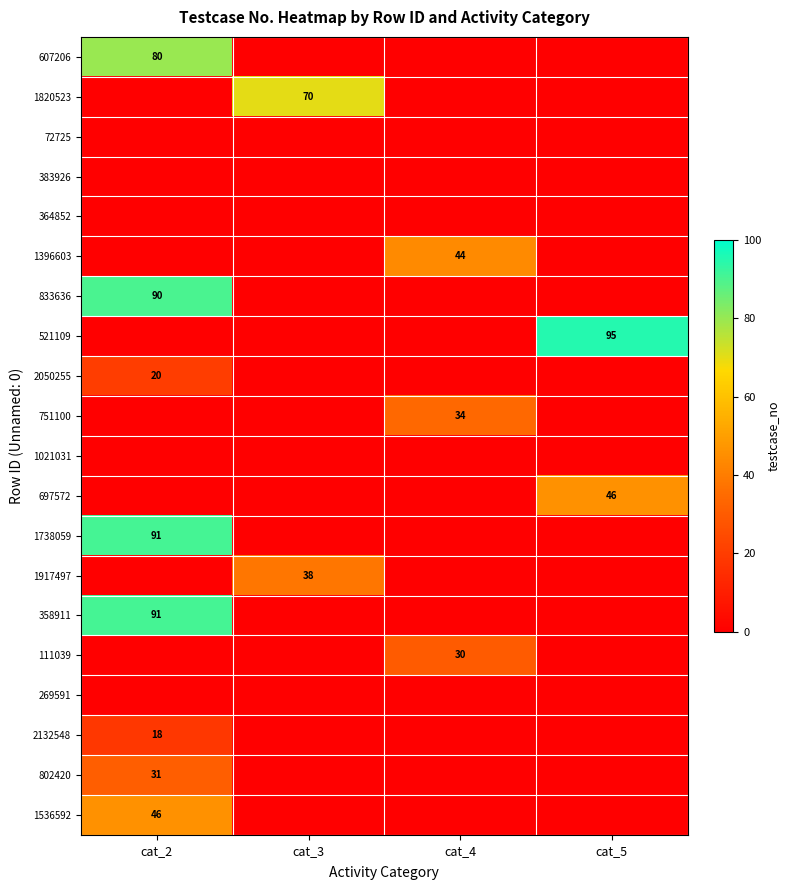

Is it true that 2132548 equals 30 at cat_2?

False